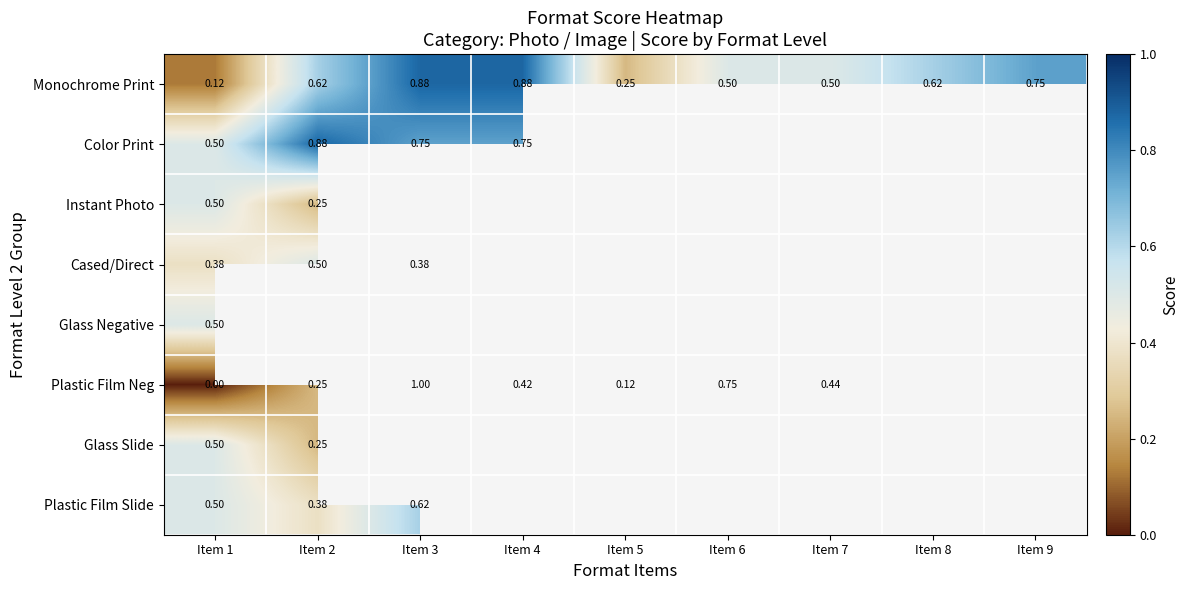

Count the number of categories in the chart.

9